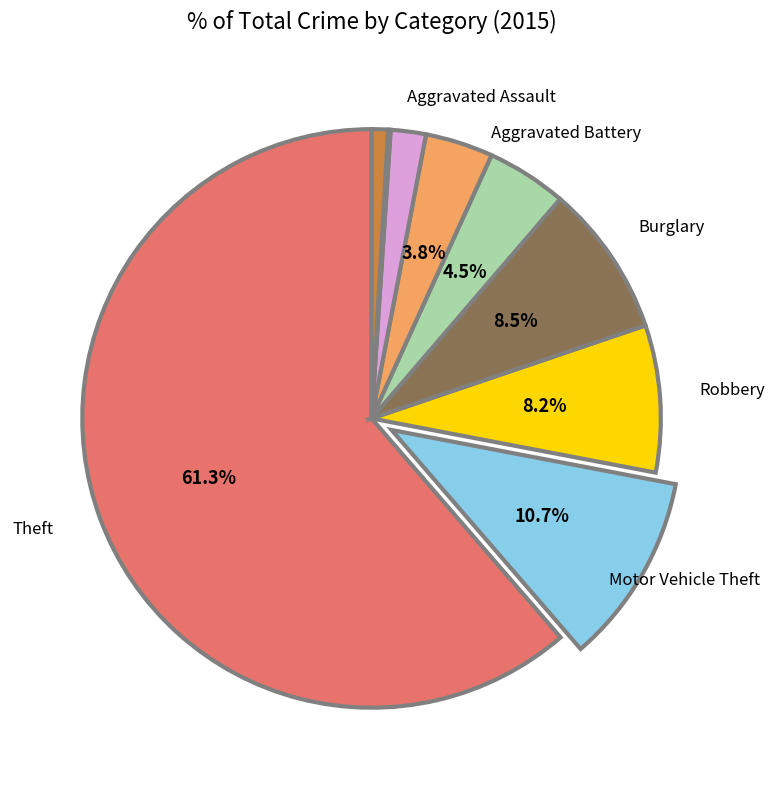

Does any single category account for the majority?

Yes